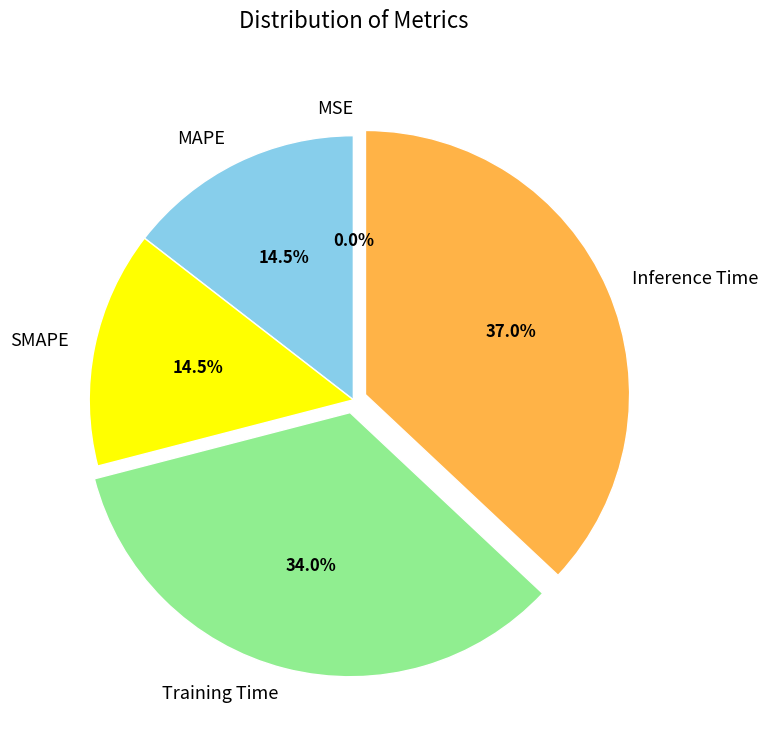

What percentage is NOT represented by SMAPE?

85.5%